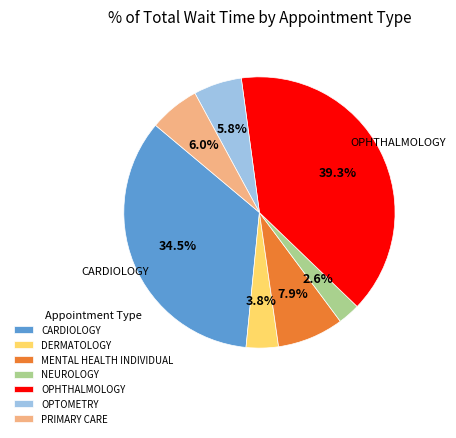

To the nearest percent, what is the difference between the NEUROLOGY and MENTAL HEALTH INDIVIDUAL slice percentages?

5%